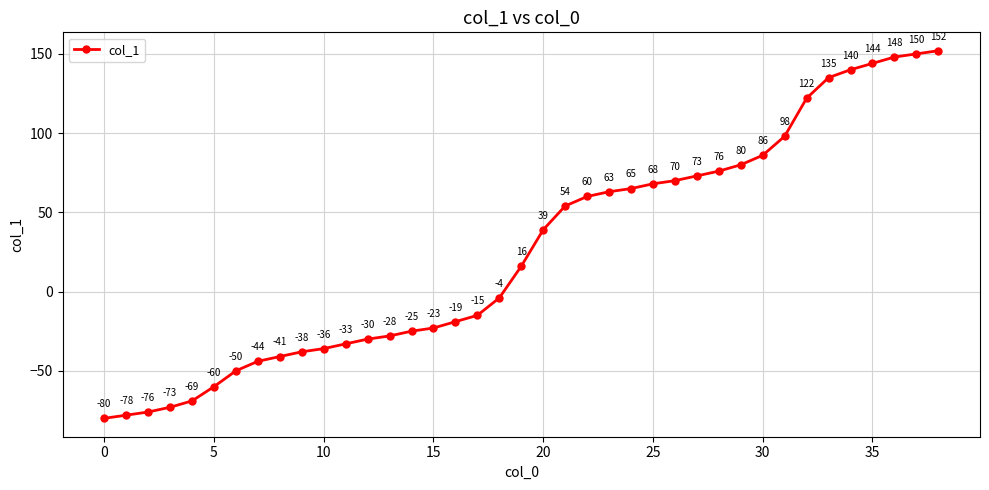

Reading left to right, extract all data points from this chart.

-80	-78	-76	-73	-69	-60	-50	-44	-41	-38	-36	-33	-30	-28	-25	-23	-19	-15	-4	16	39	54	60	63	65	68	70	73	76	80	86	98	122	135	140	144	148	150	152